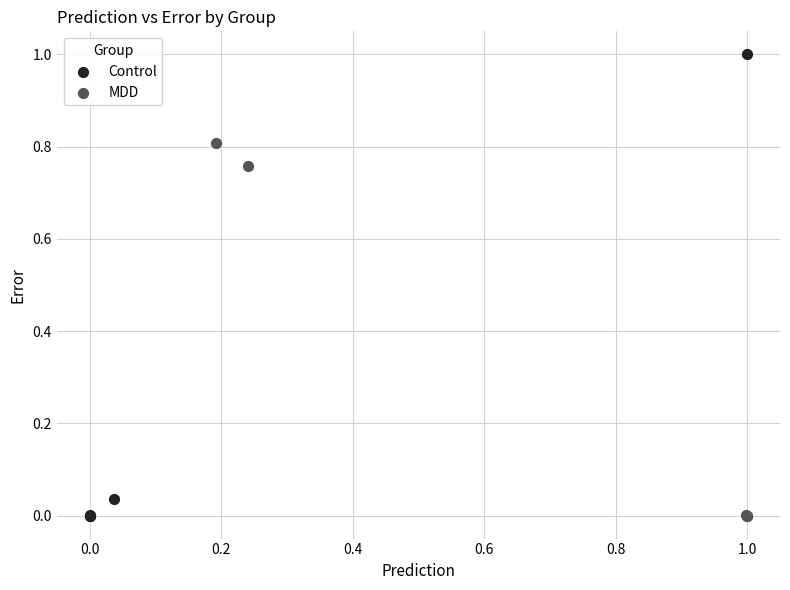

Which series has the largest Y range (max minus min)?

Control